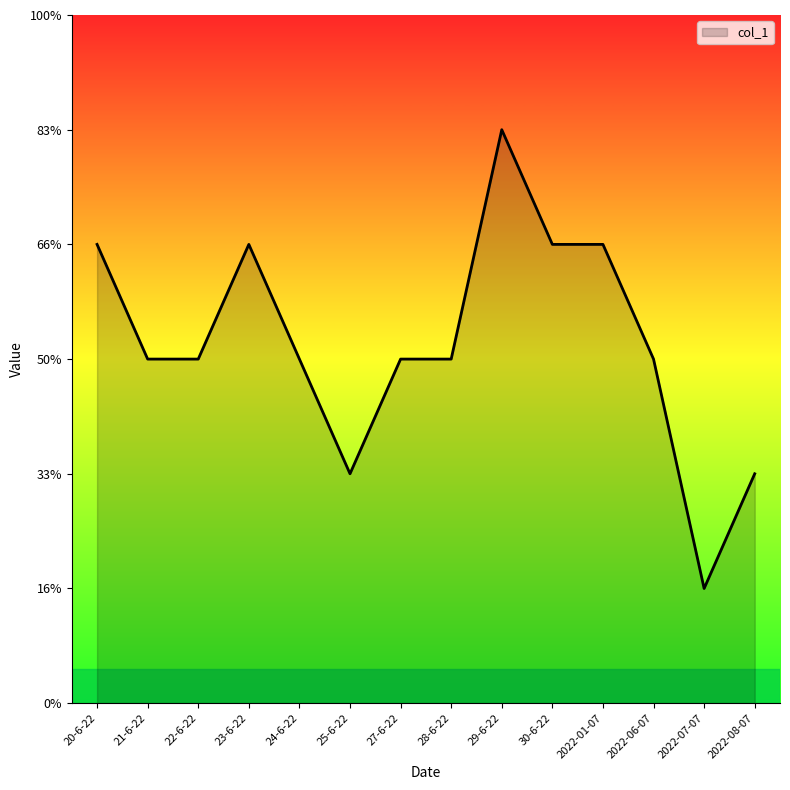

What is the change in value from 29-6-22 to 2022-01-07?

-1